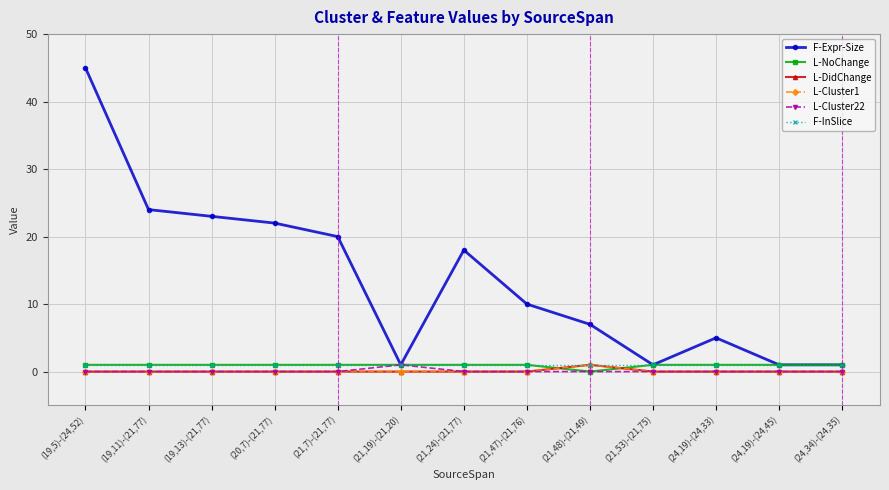

What is the greatest value displayed?

45